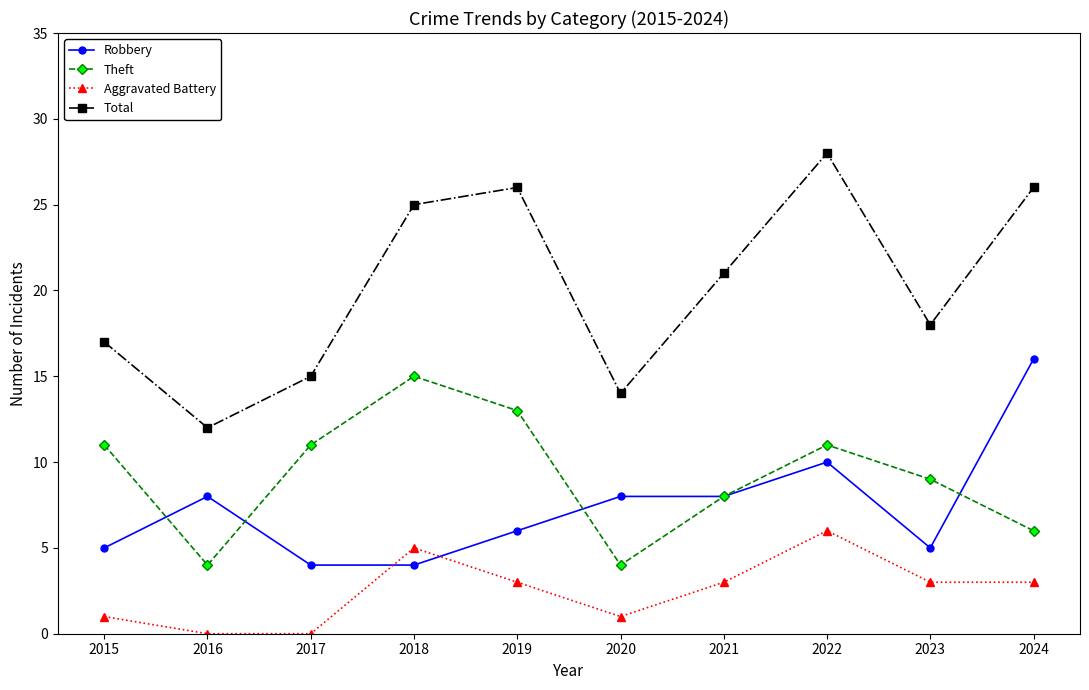

How many series are shown in this chart?

4